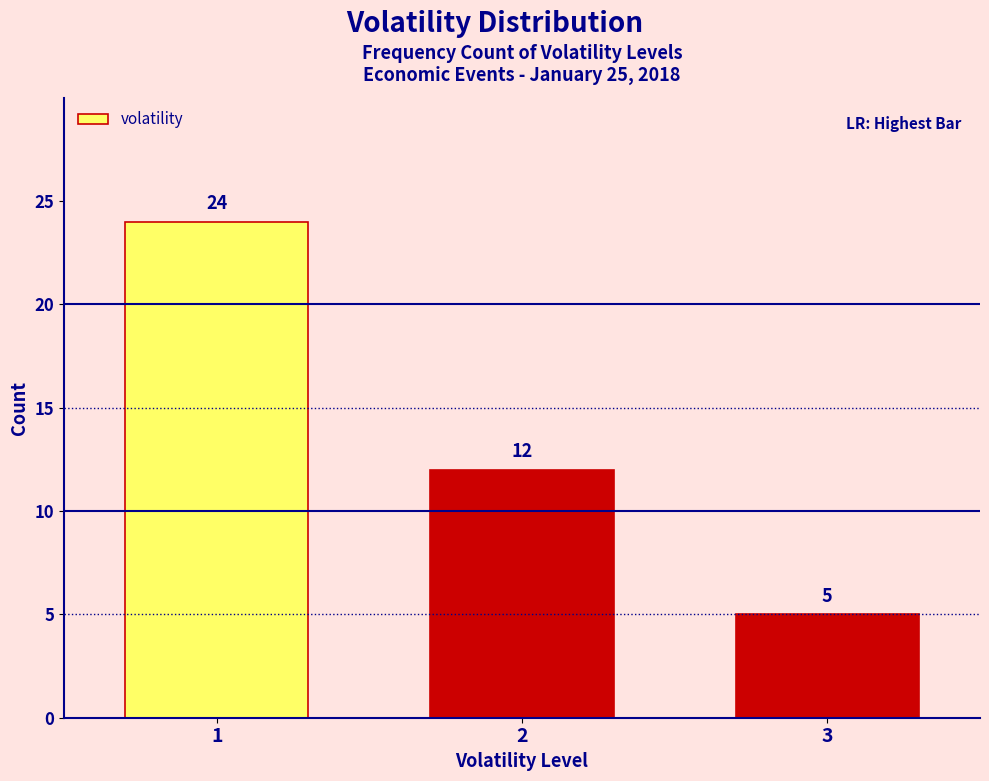

Reading left to right, transcribe all the data shown in this chart.

1=24	2=12	3=5